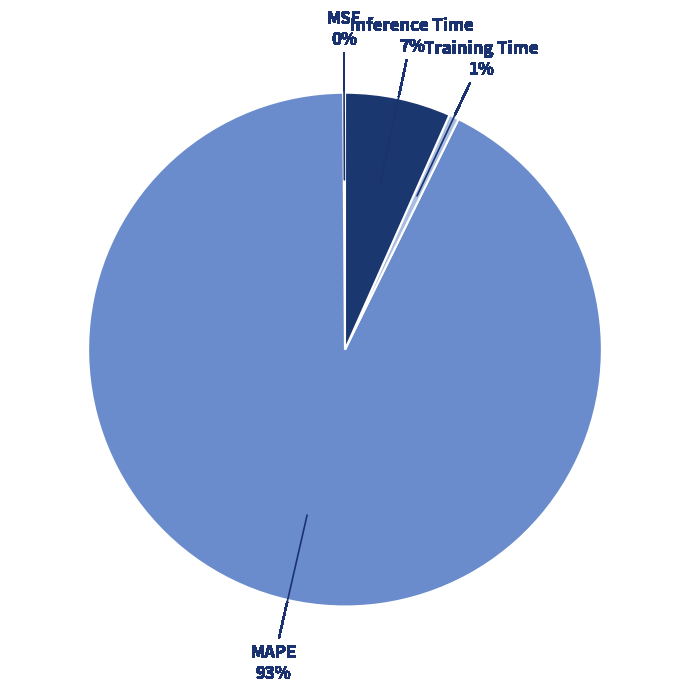

To the nearest percent, what is the difference between the Inference Time and Training Time slice percentages?

6%